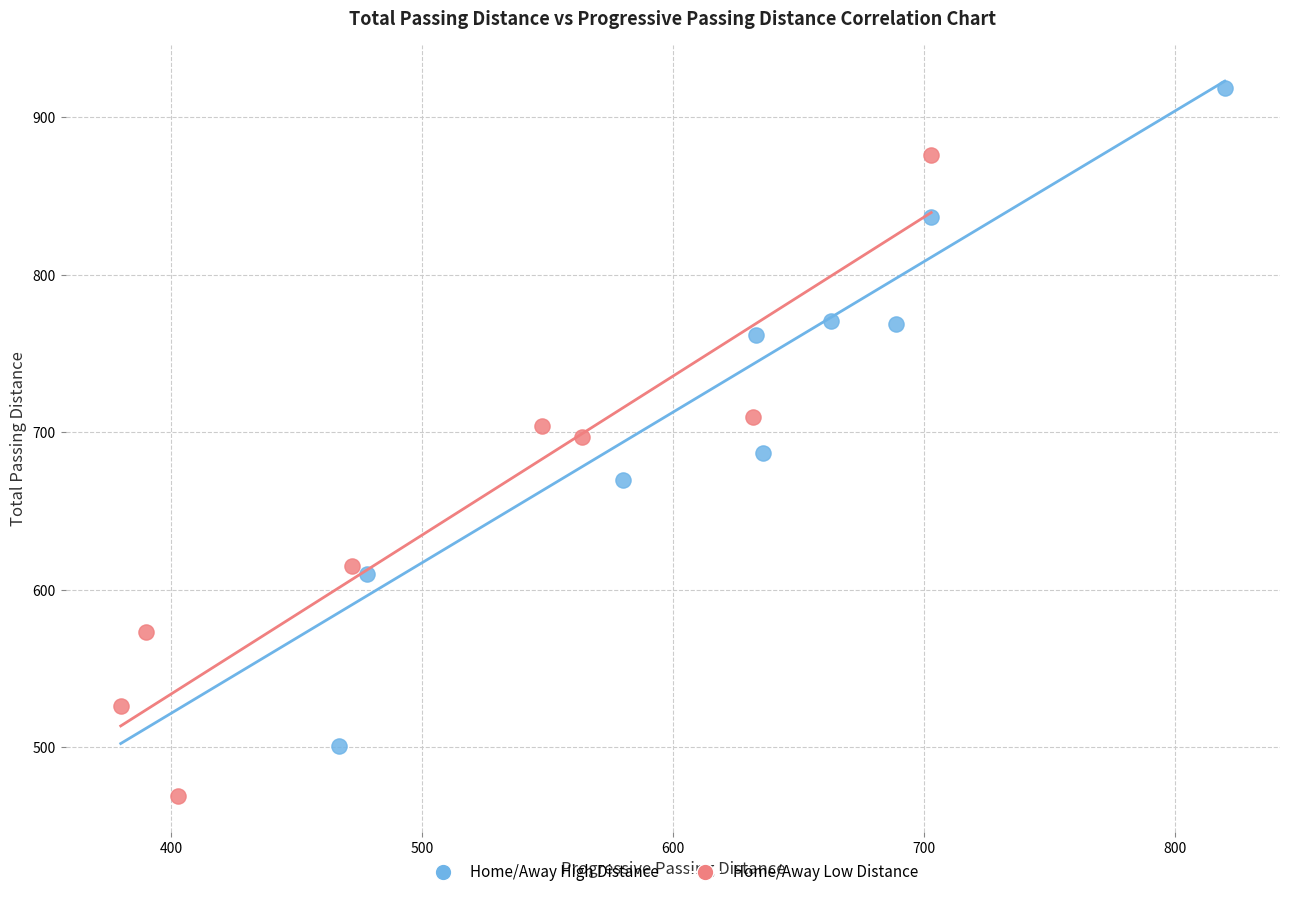

What are all the series names shown in the legend?

Home/Away High Distance, Home/Away Low Distance